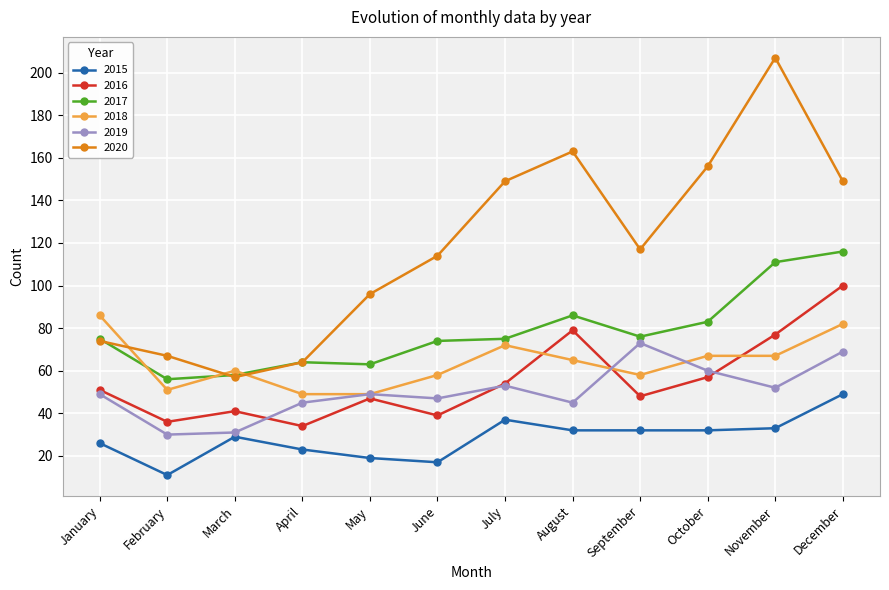

True or false: 2017 and 2016 cross at least once.

False